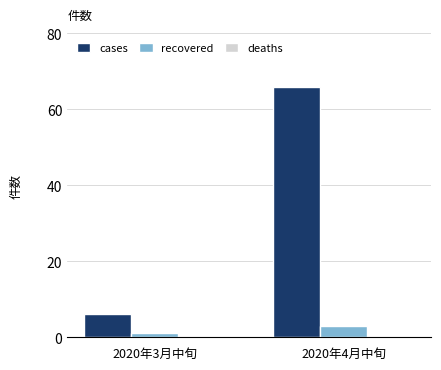

True or false: cases has a value of 33 at 2020年4月中旬.

False